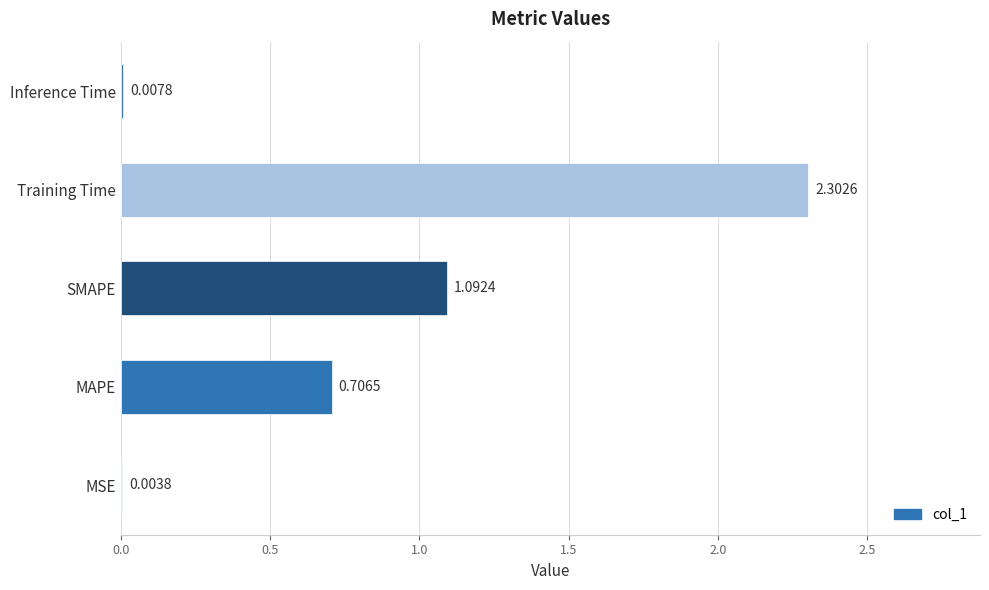

What is the sum of the values at MAPE and SMAPE?

1.8